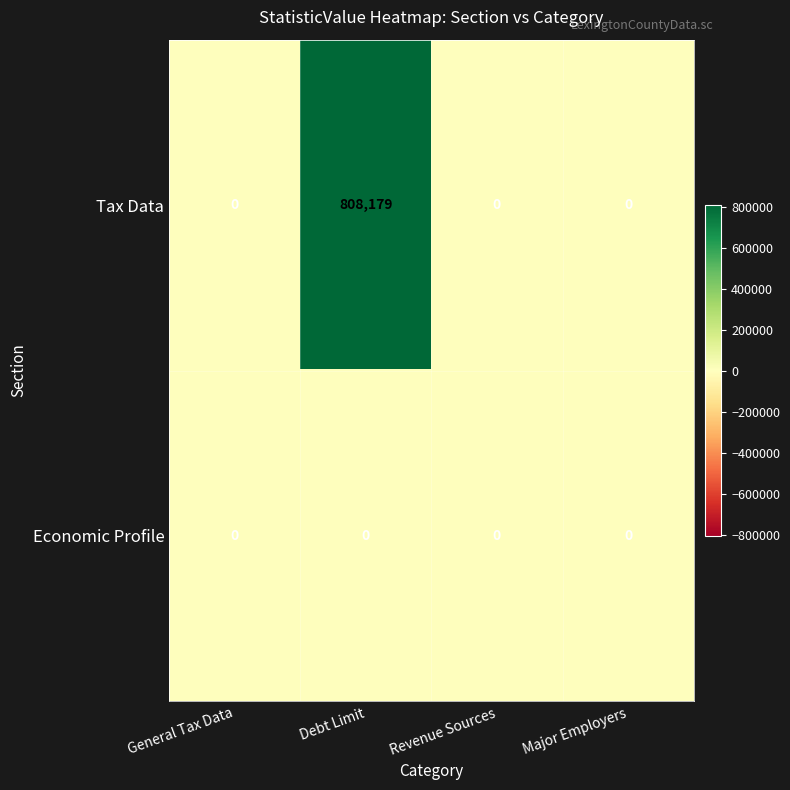

Reading left to right, transcribe all the data shown in this chart.

Tax Data: 0	808179	0	0
Economic Profile: 0	0	0	0